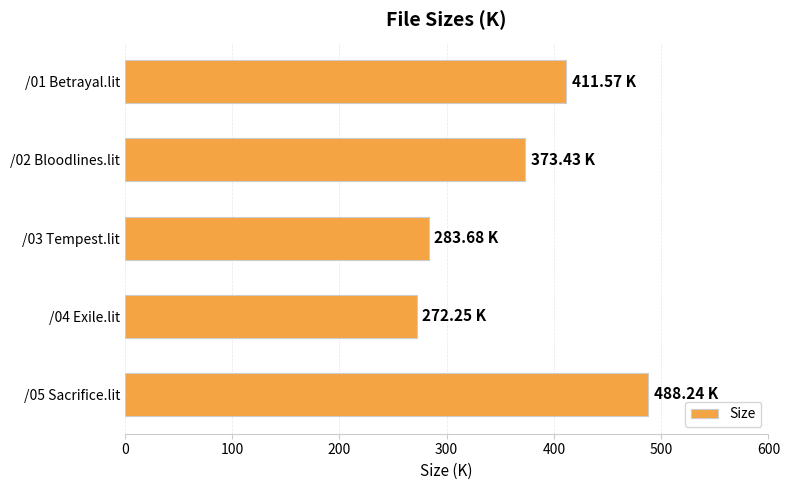

How many data points are less than 373?

2